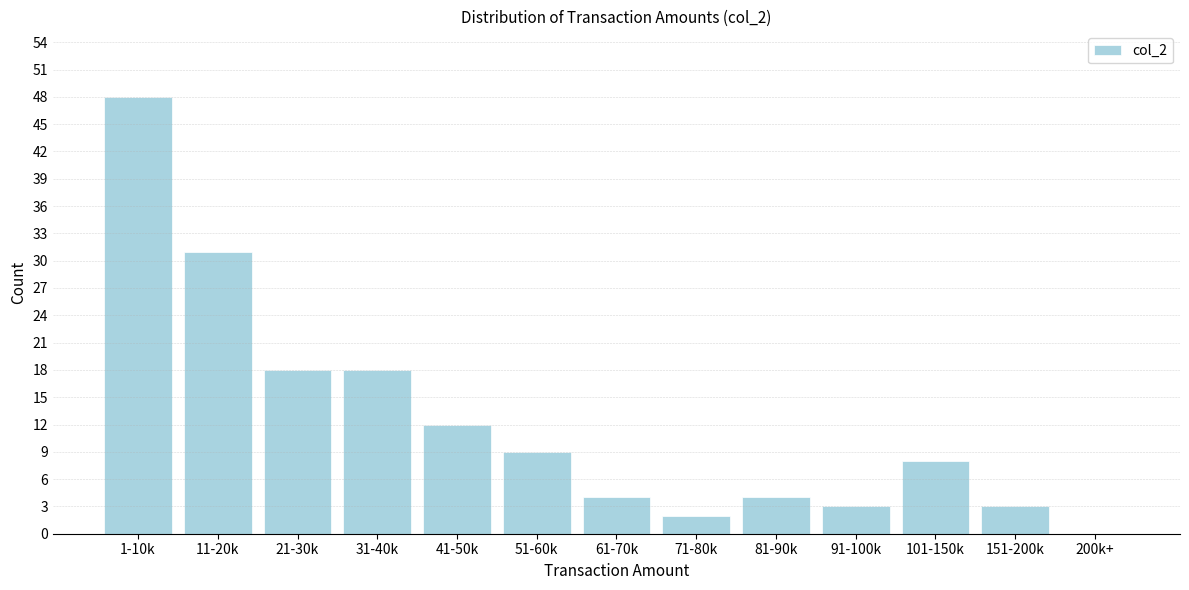

Reading left to right, extract all data points from this chart.

1-10k=48	11-20k=31	21-30k=18	31-40k=18	41-50k=12	51-60k=9	61-70k=4	71-80k=2	81-90k=4	91-100k=3	101-150k=8	151-200k=3	200k+=0